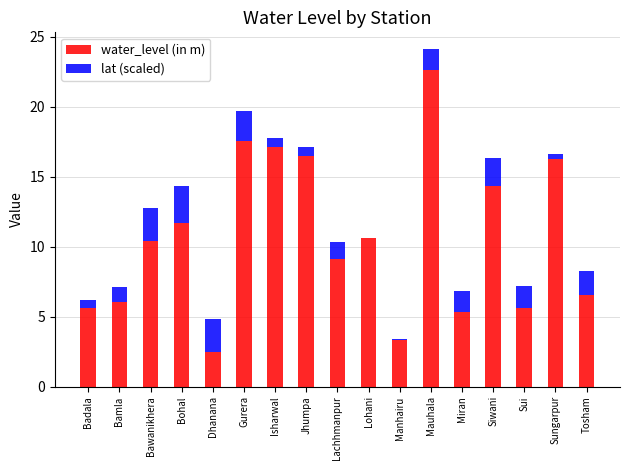

True or false: water_level (in m) has a value of 5.6 at Badala.

True